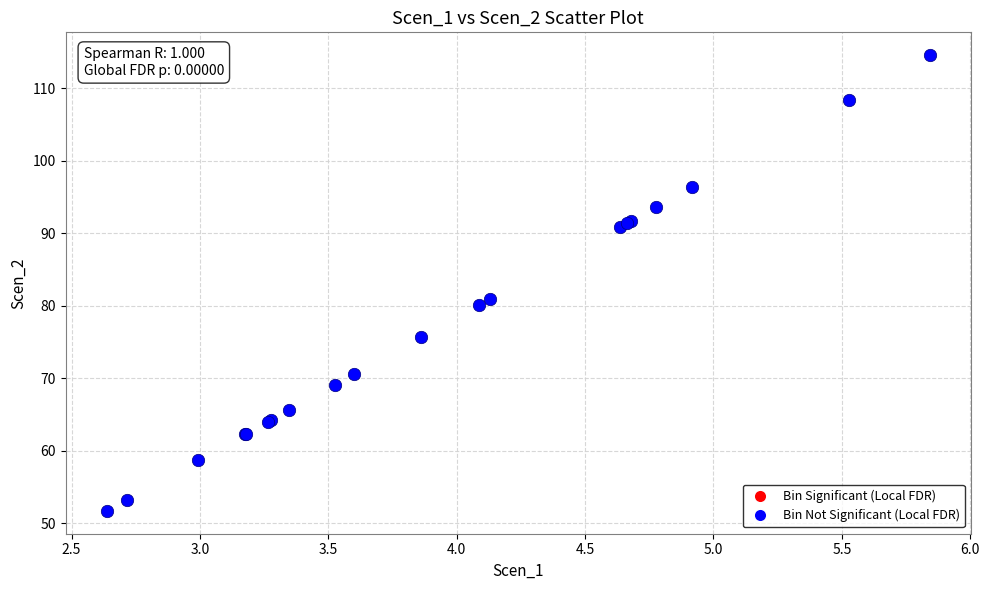

What Y value in the scatter plot is closest to 83?

81.0